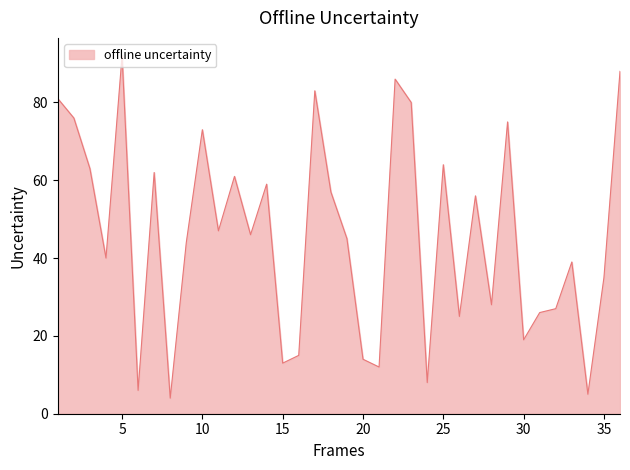

What is the greatest value displayed?

92